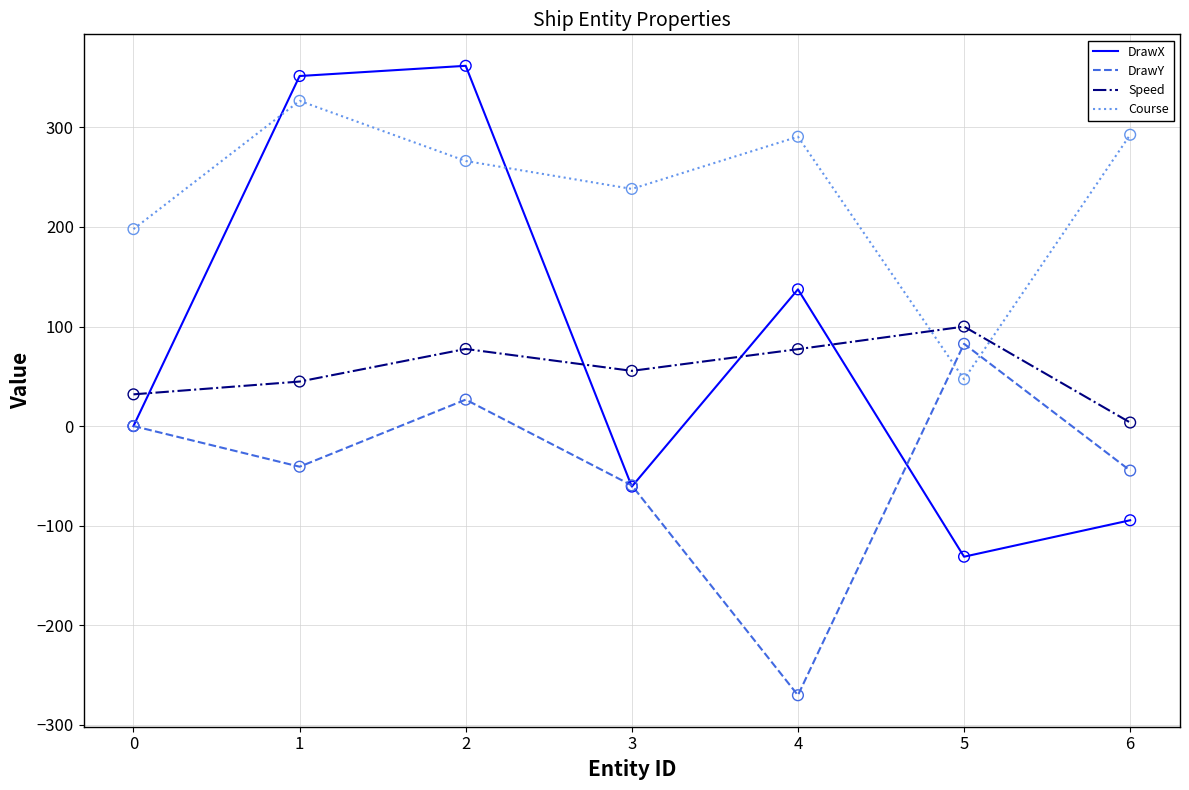

At which category is the sum across all series the highest?

2